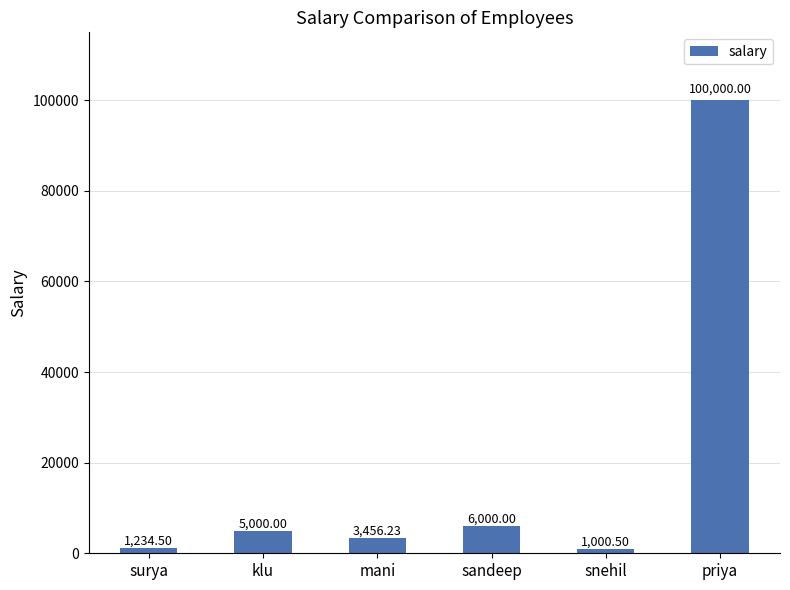

Reading left to right, extract all data points from this chart.

surya=1234.5	klu=5000.0	mani=3456.2	sandeep=6000.0	snehil=1000.5	priya=100000.0